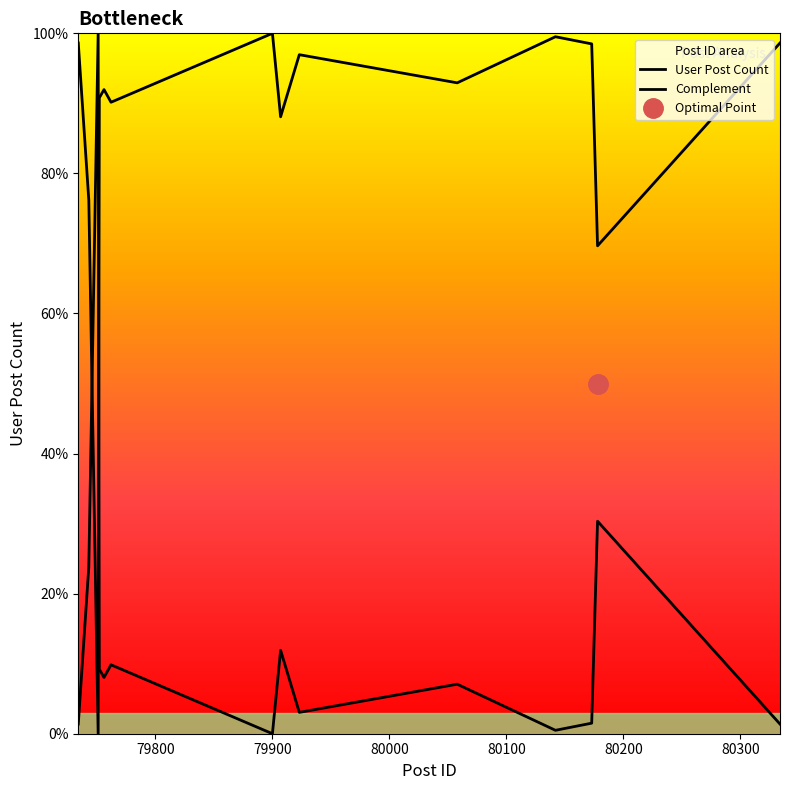

How many values are below 92?

7